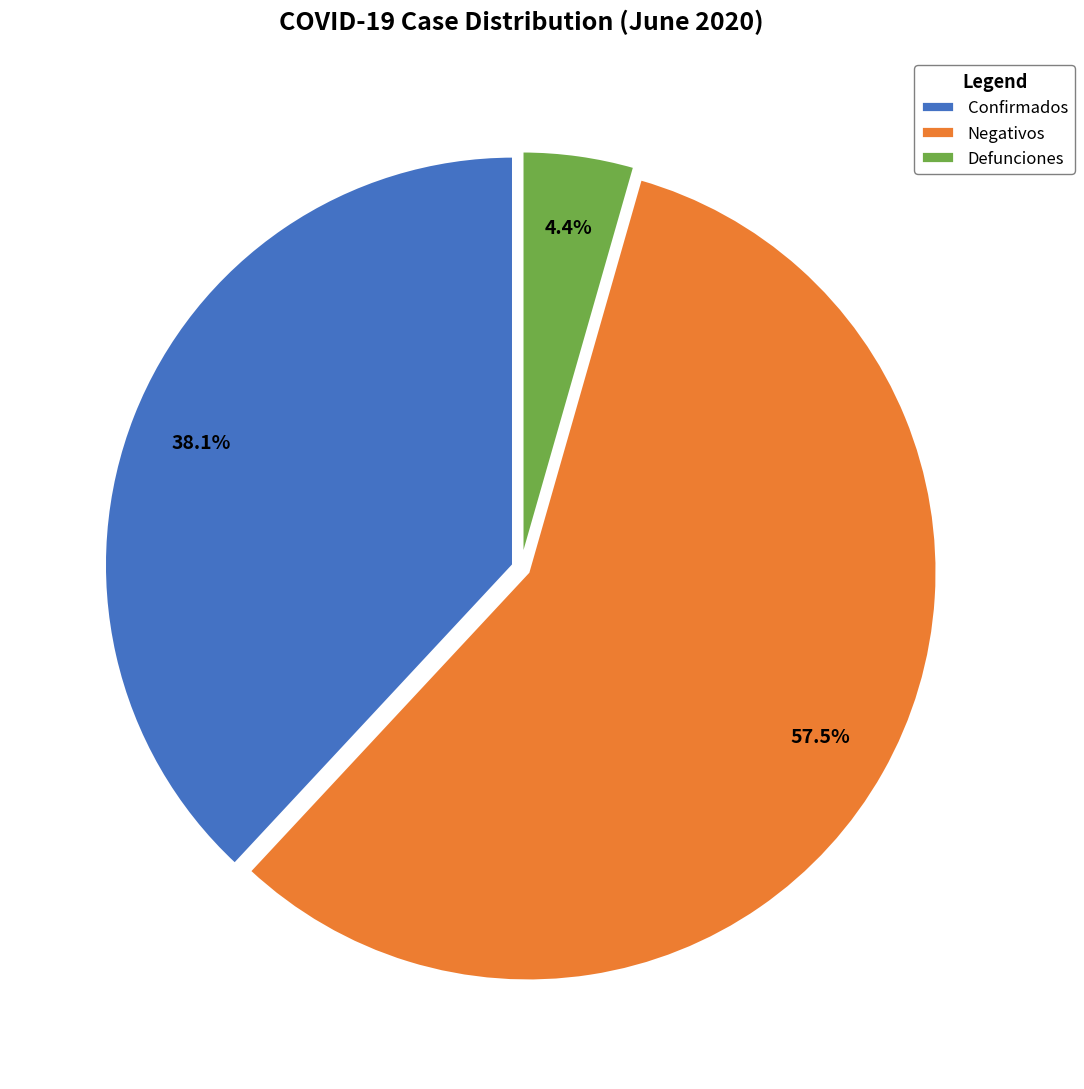

Rank the categories by value from highest to lowest.

Negativos, Confirmados, Defunciones